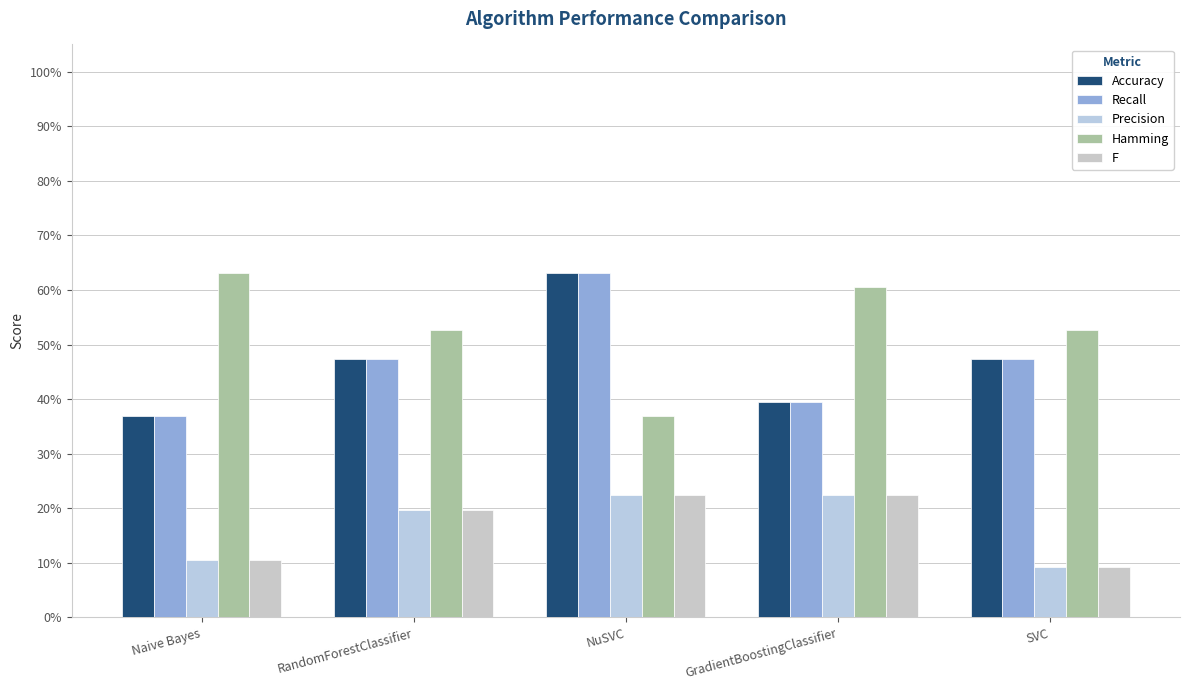

Reading left to right, what are all the values shown in this chart?

Accuracy: Naive Bayes=0.4	RandomForestClassifier=0.5	NuSVC=0.6	GradientBoostingClassifier=0.4	SVC=0.5
Recall: Naive Bayes=0.4	RandomForestClassifier=0.5	NuSVC=0.6	GradientBoostingClassifier=0.4	SVC=0.5
Precision: Naive Bayes=0.1	RandomForestClassifier=0.2	NuSVC=0.2	GradientBoostingClassifier=0.2	SVC=0.1
Hamming: Naive Bayes=0.6	RandomForestClassifier=0.5	NuSVC=0.4	GradientBoostingClassifier=0.6	SVC=0.5
F: Naive Bayes=0.1	RandomForestClassifier=0.2	NuSVC=0.2	GradientBoostingClassifier=0.2	SVC=0.1